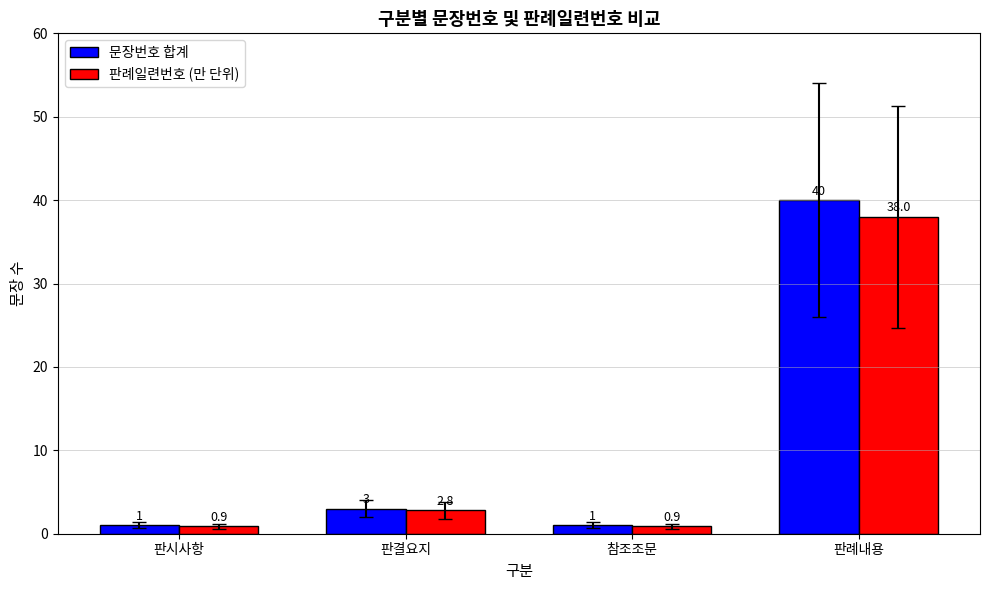

At which category is the sum across all series the highest?

판례내용